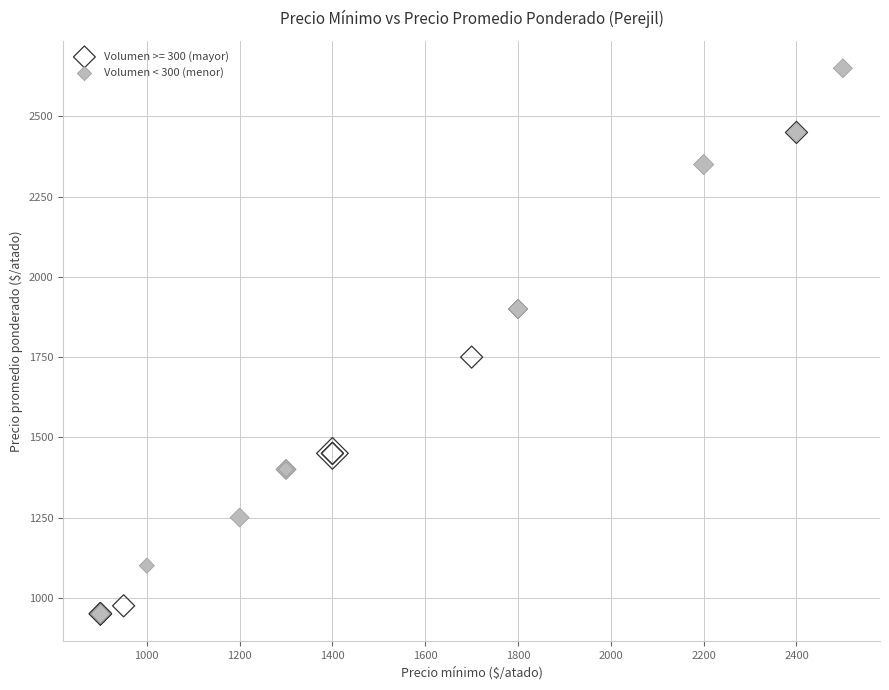

Which series has the largest Y range (max minus min)?

Volumen < 300 (menor)